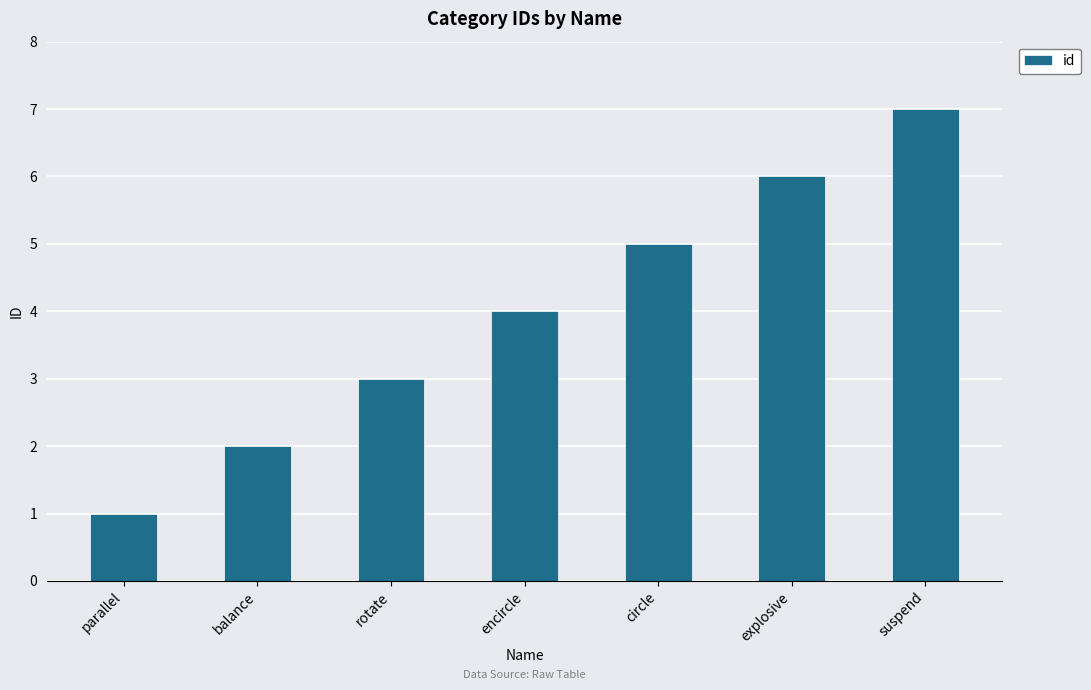

Which category has the lowest value across all series?

parallel